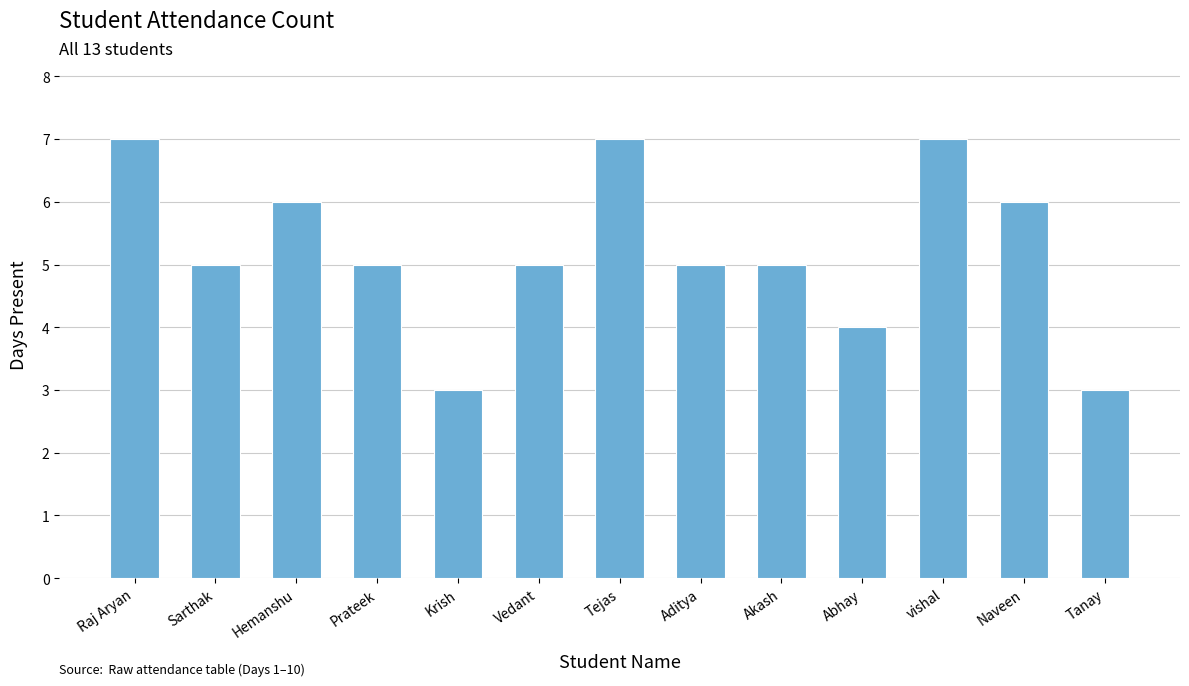

Approximately how many times larger is the value at vishal compared to Hemanshu?

1.2